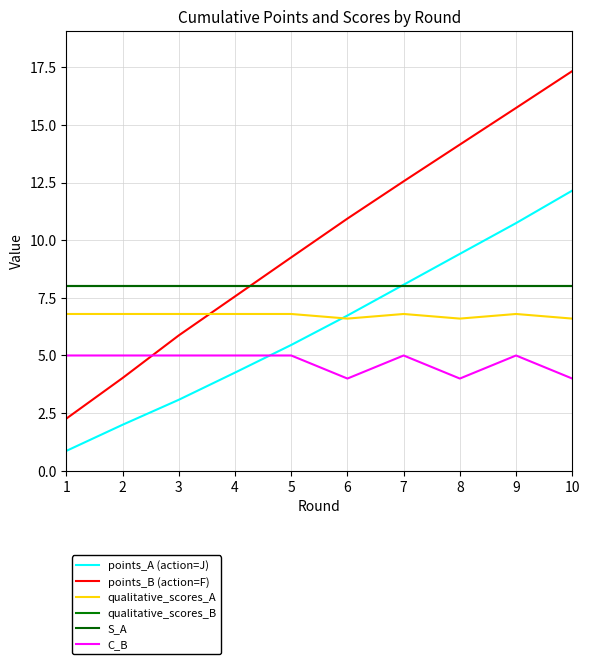

Does the chart have visible grid lines?

Yes